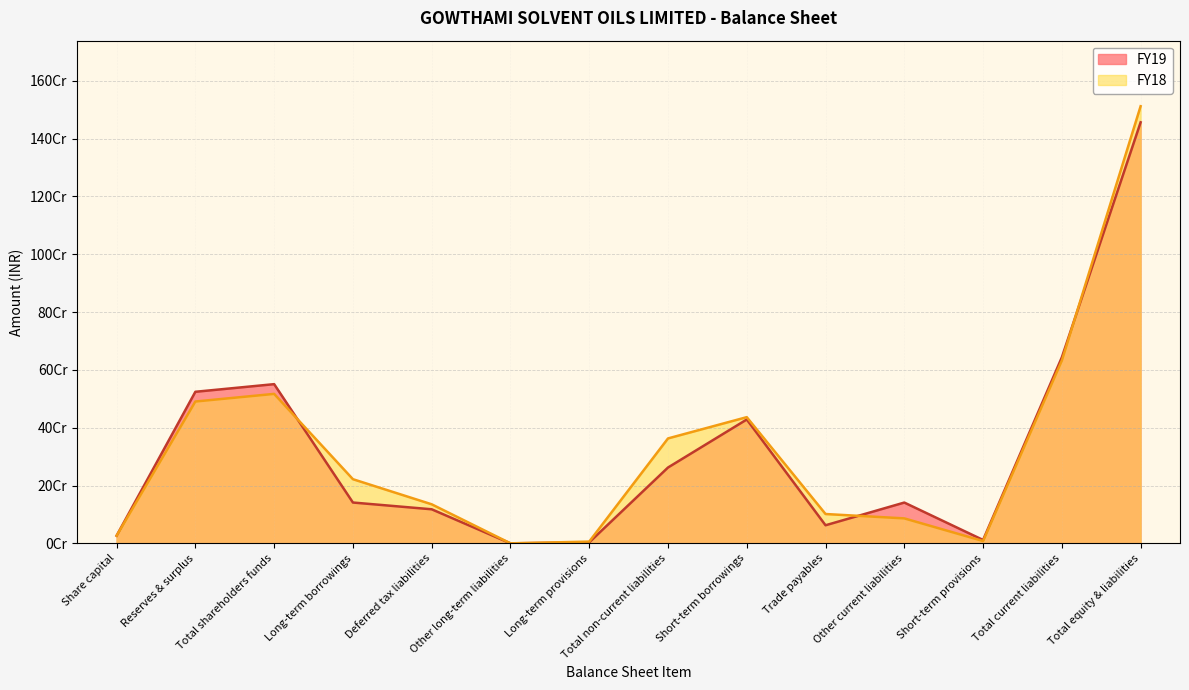

What is the label of the 1st point from the right?

Total equity & liabilities